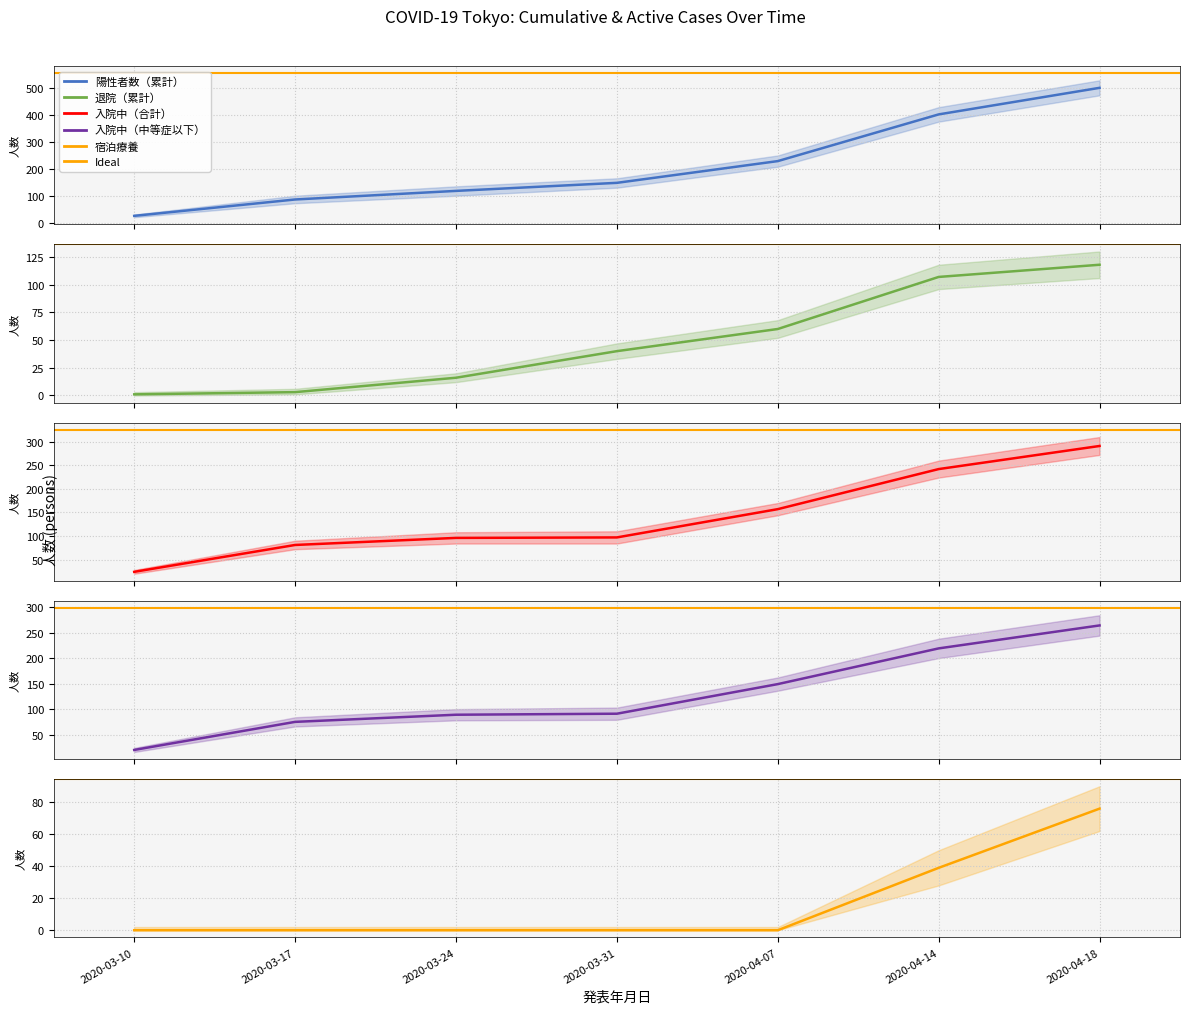

Reading left to right, transcribe all the data shown in this chart.

陽性者数（累計）: 2020-03-10=25	2020-03-17=86	2020-03-24=118	2020-03-31=148	2020-04-07=229	2020-04-14=403	2020-04-18=502
退院（累計）: 2020-03-10=1	2020-03-17=3	2020-03-24=16	2020-03-31=40	2020-04-07=60	2020-04-14=107	2020-04-18=118
入院中（合計）: 2020-03-10=24	2020-03-17=81	2020-03-24=96	2020-03-31=97	2020-04-07=157	2020-04-14=242	2020-04-18=291
入院中（中等症以下）: 2020-03-10=20	2020-03-17=75	2020-03-24=89	2020-03-31=91	2020-04-07=149	2020-04-14=219	2020-04-18=264
宿泊療養: 2020-03-10=0	2020-03-17=0	2020-03-24=0	2020-03-31=0	2020-04-07=0	2020-04-14=39	2020-04-18=76